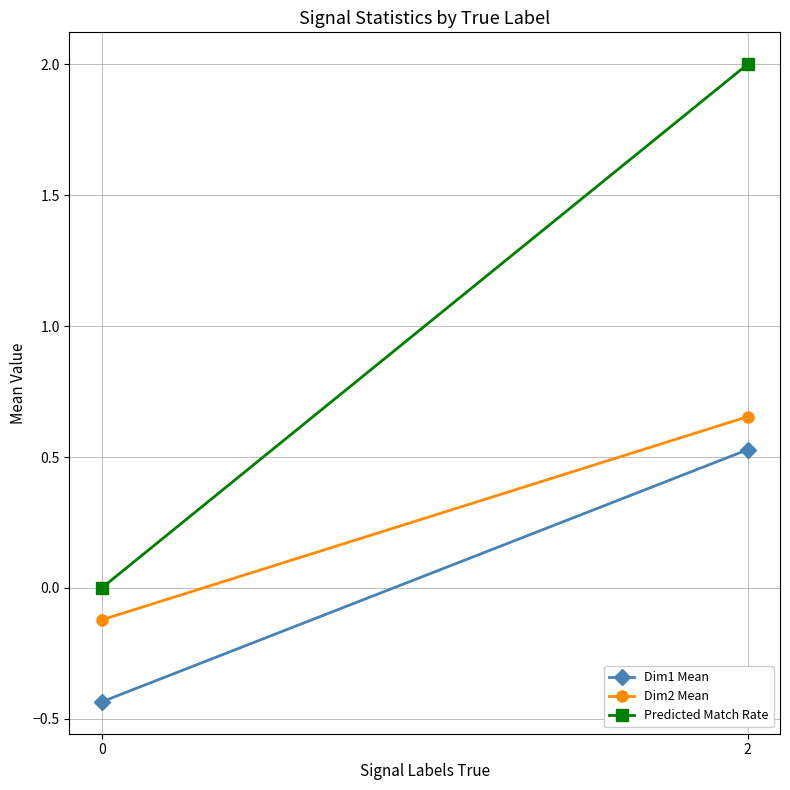

What is the average value of the Predicted Match Rate series?

1.0